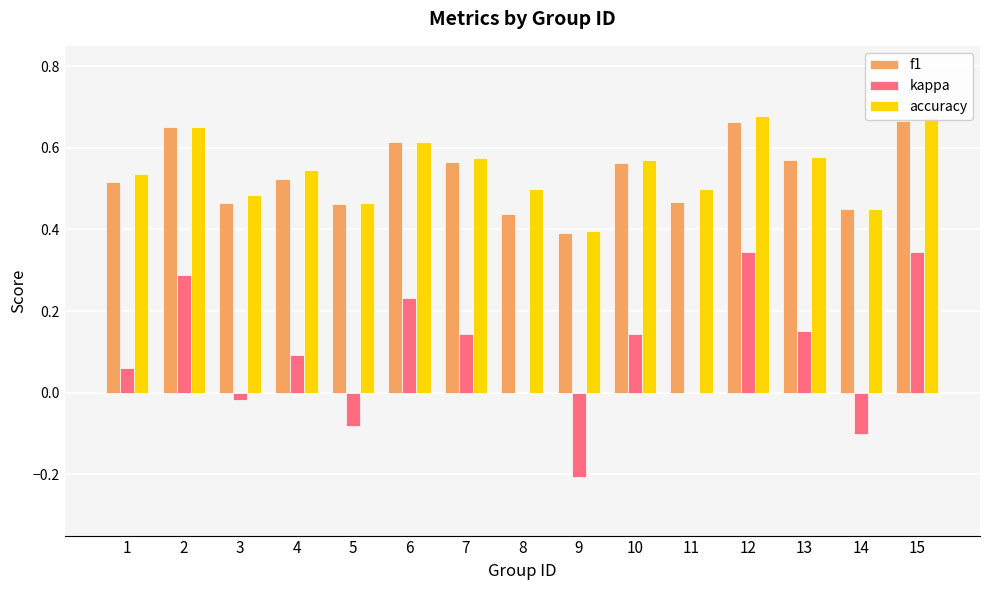

Is the value of accuracy at 5 greater than the value of kappa at 11?

Yes